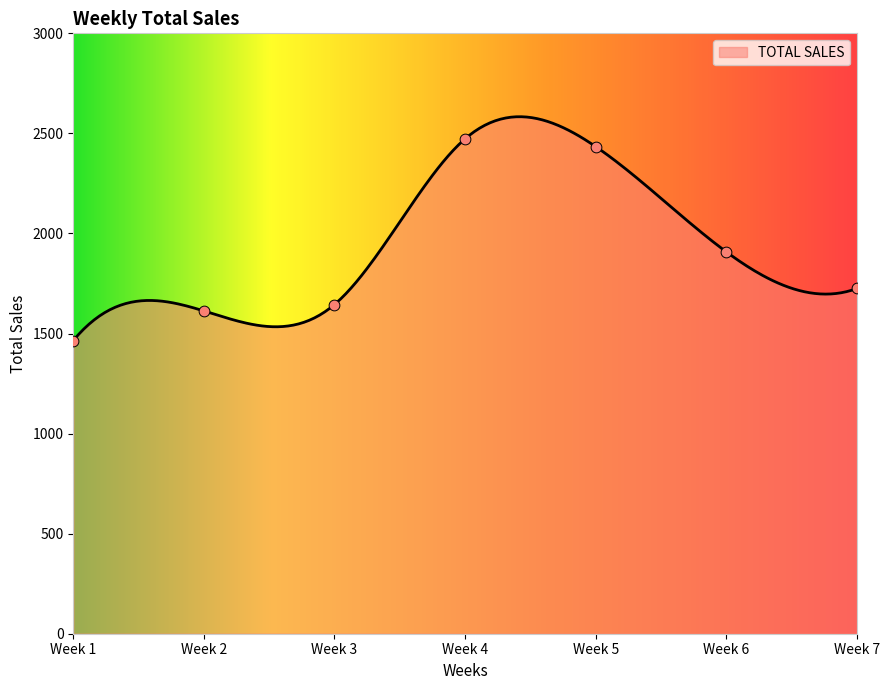

What is the change in value from Week 5 to Week 7?

-709